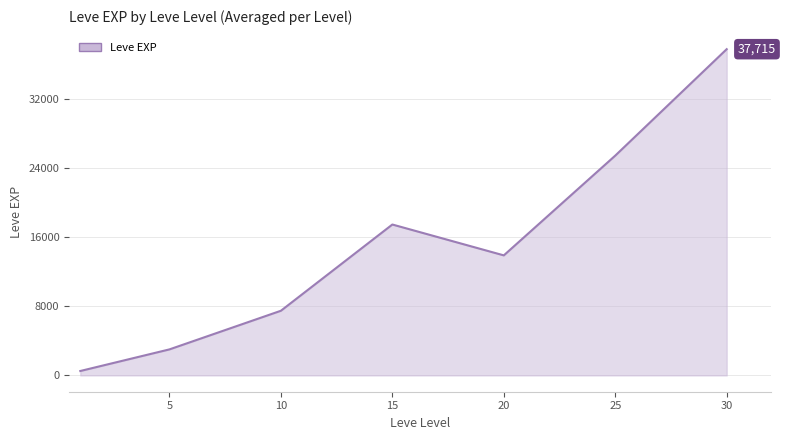

How many series are shown in this chart?

1